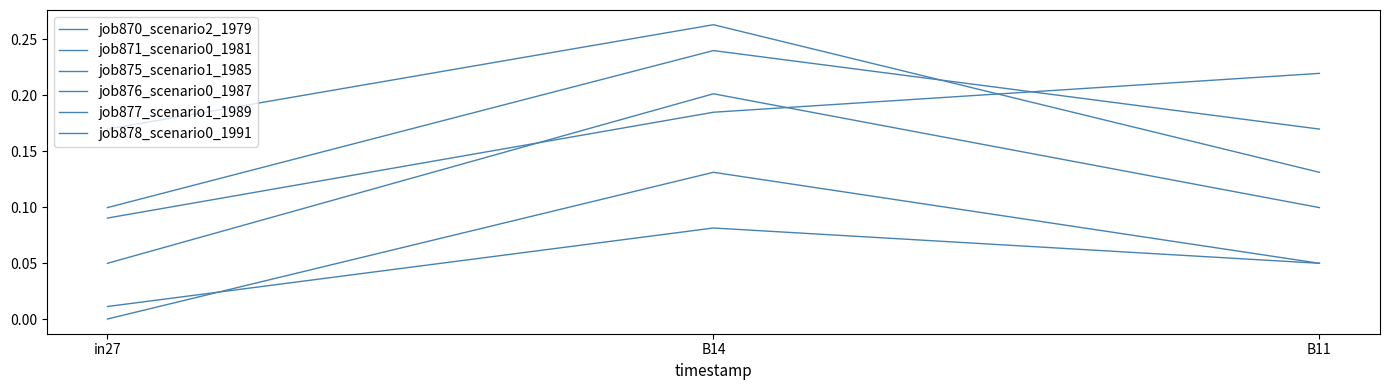

The value of job870_scenario2_1979 at B14 is 0.4. True or false?

False